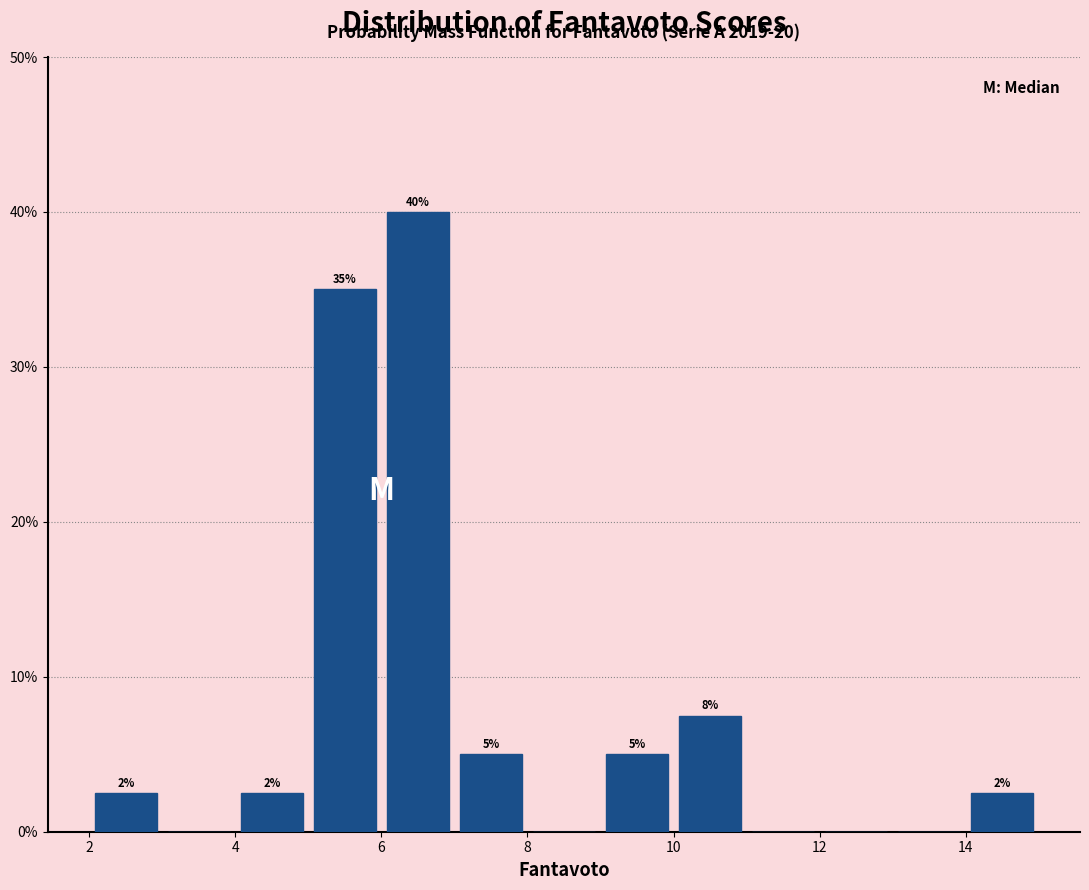

Which range on the x-axis has the tallest bar?

6 to 7